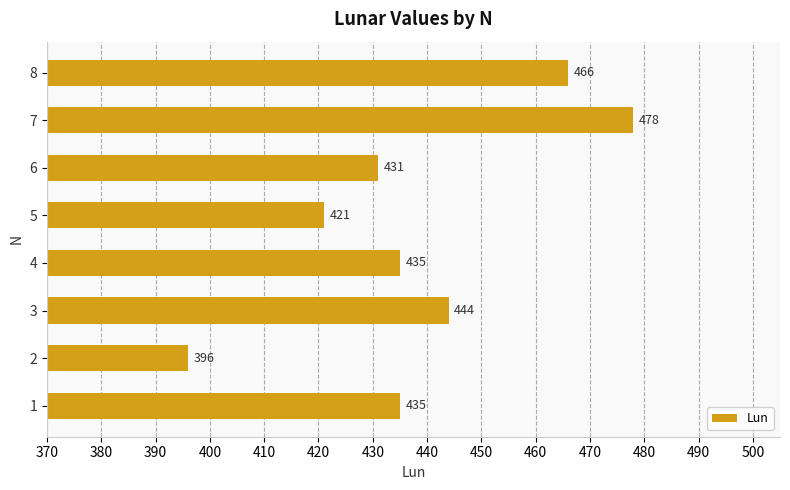

What is the approximate value at 1?

435